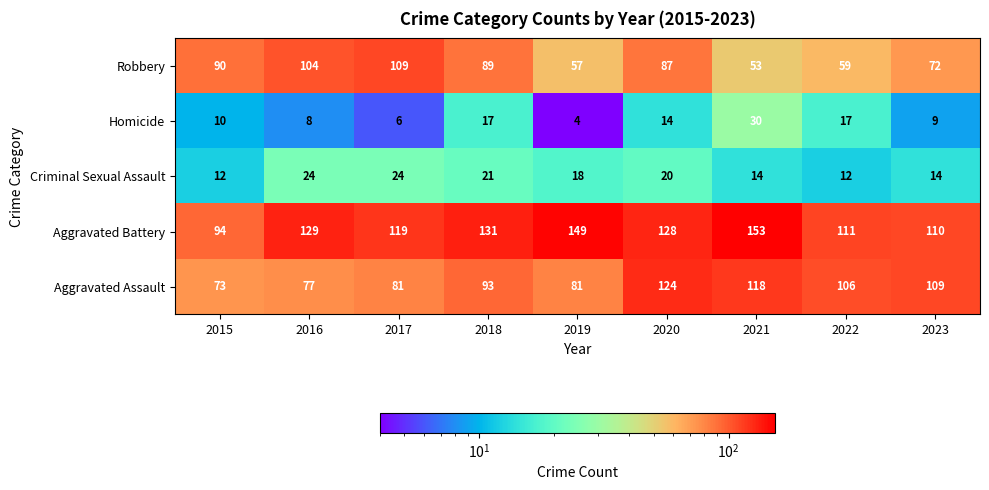

At 2016, list the series in order from largest to smallest.

Aggravated Battery, Robbery, Aggravated Assault, Criminal Sexual Assault, Homicide